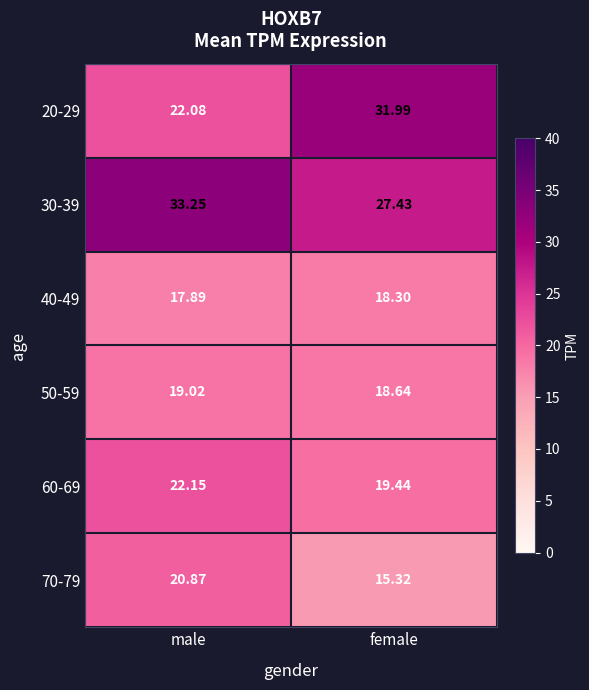

What is the difference between the highest and lowest values at female?

16.7